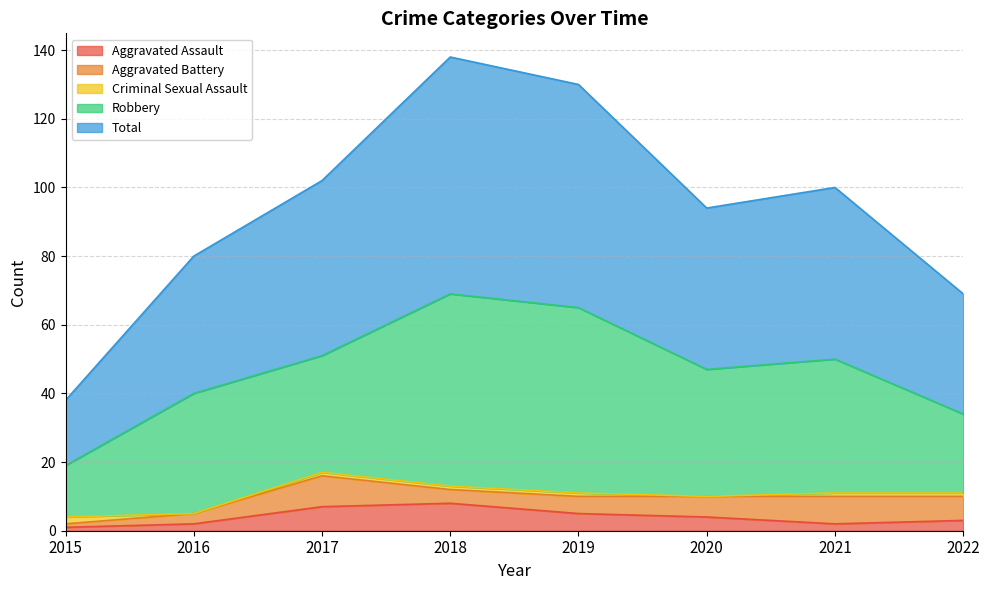

How many values in the Robbery series are below 37?

4